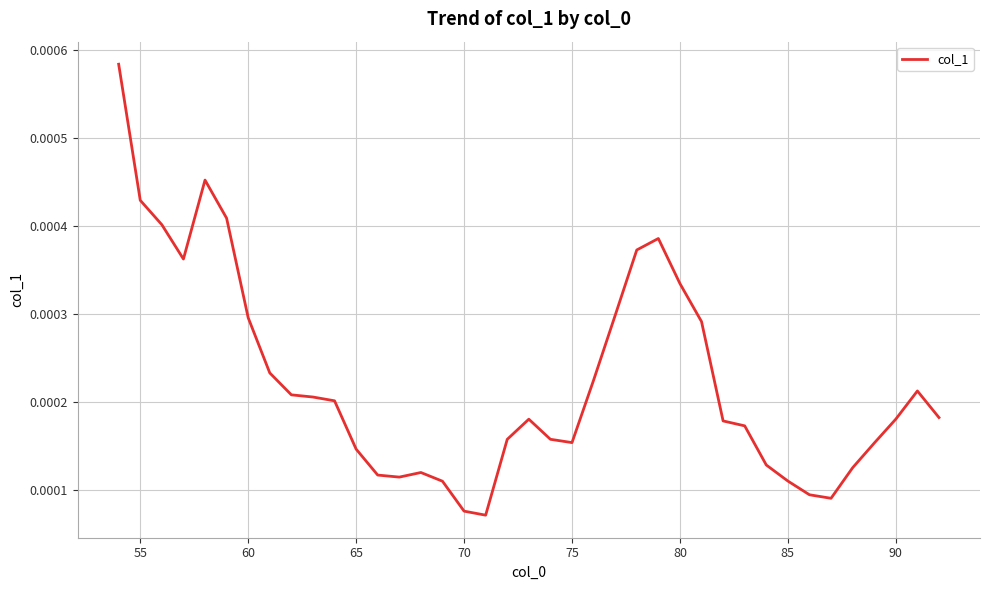

Does the chart display data point markers on the line(s)?

No